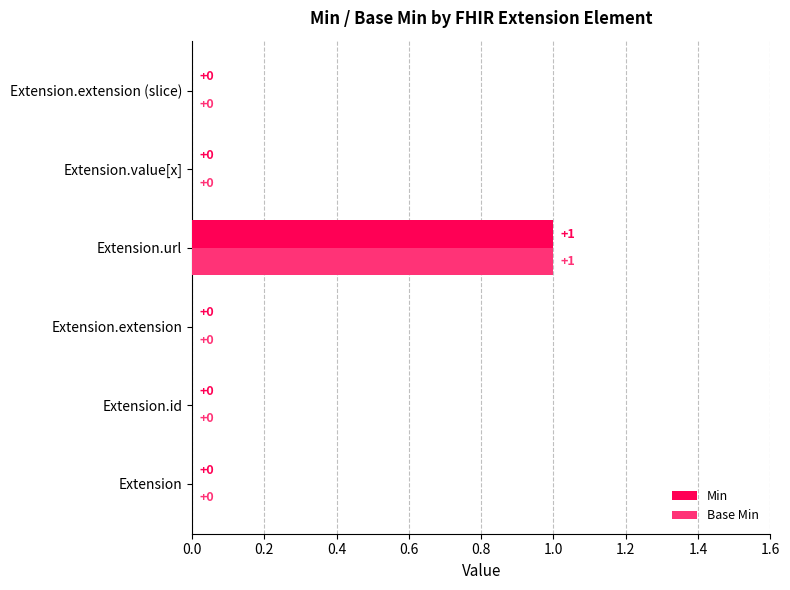

True or false: Base Min has a value of 0 at Extension.

True